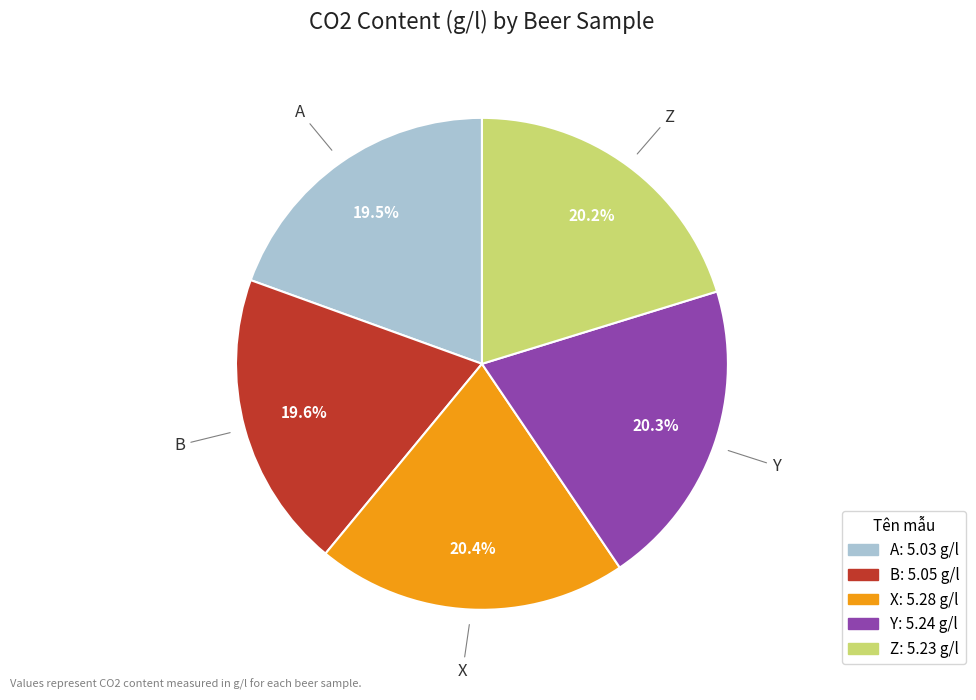

Is B the majority of the pie?

No